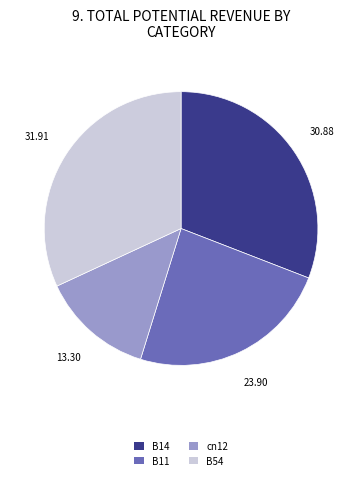

How many slices are in this pie chart?

4